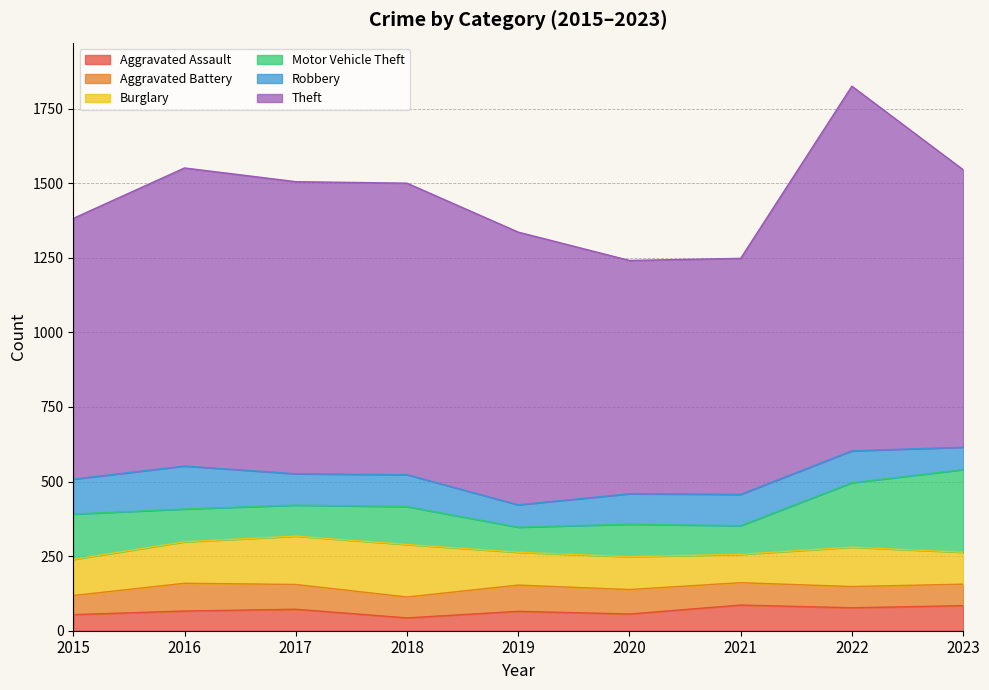

The Theft series shows 590 at 2019. True or false?

False